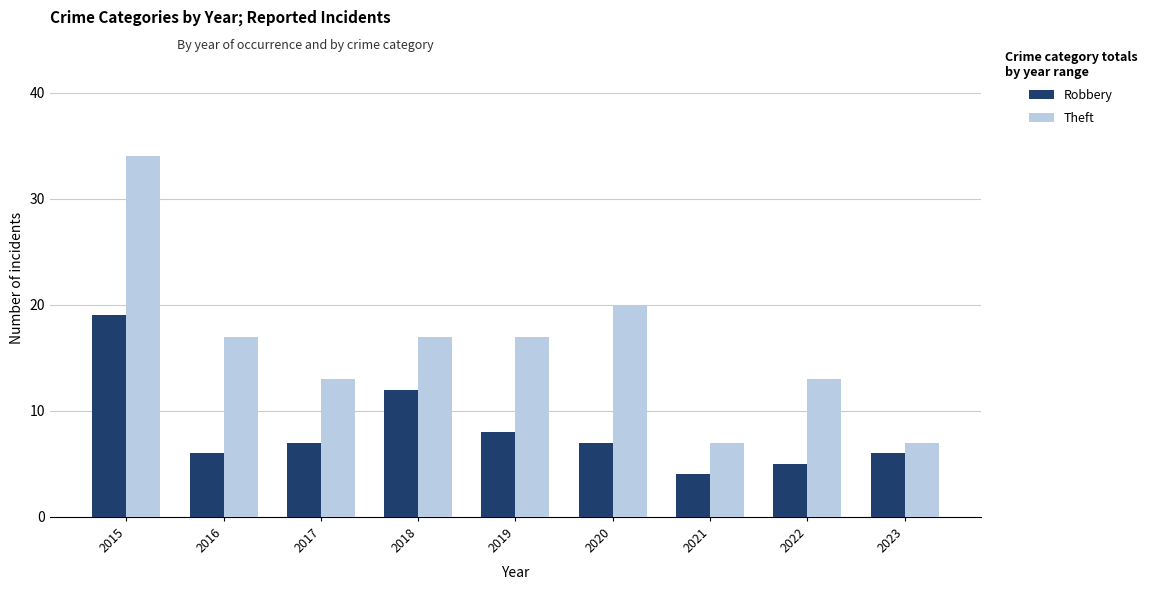

What are all the series names shown in the legend?

Robbery, Theft